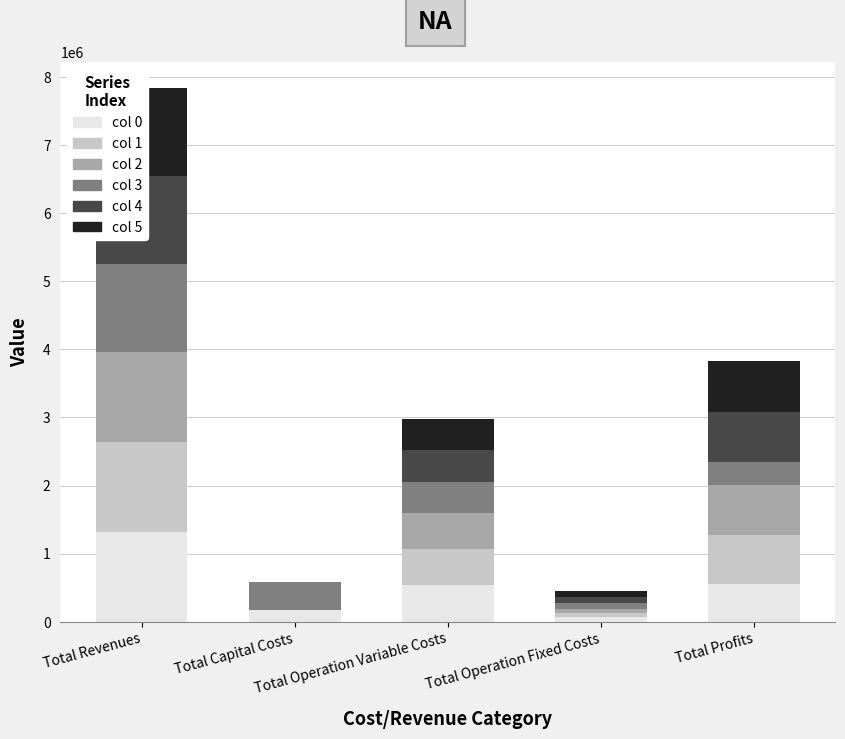

What is the label of the 5th bar from the left?

Total Profits